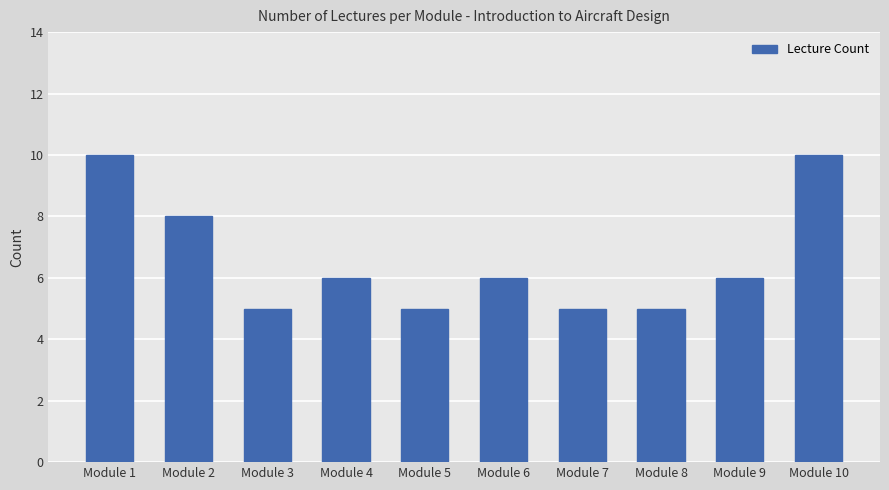

Reading left to right, extract all data points from this chart.

Module 1=10	Module 2=8	Module 3=5	Module 4=6	Module 5=5	Module 6=6	Module 7=5	Module 8=5	Module 9=6	Module 10=10